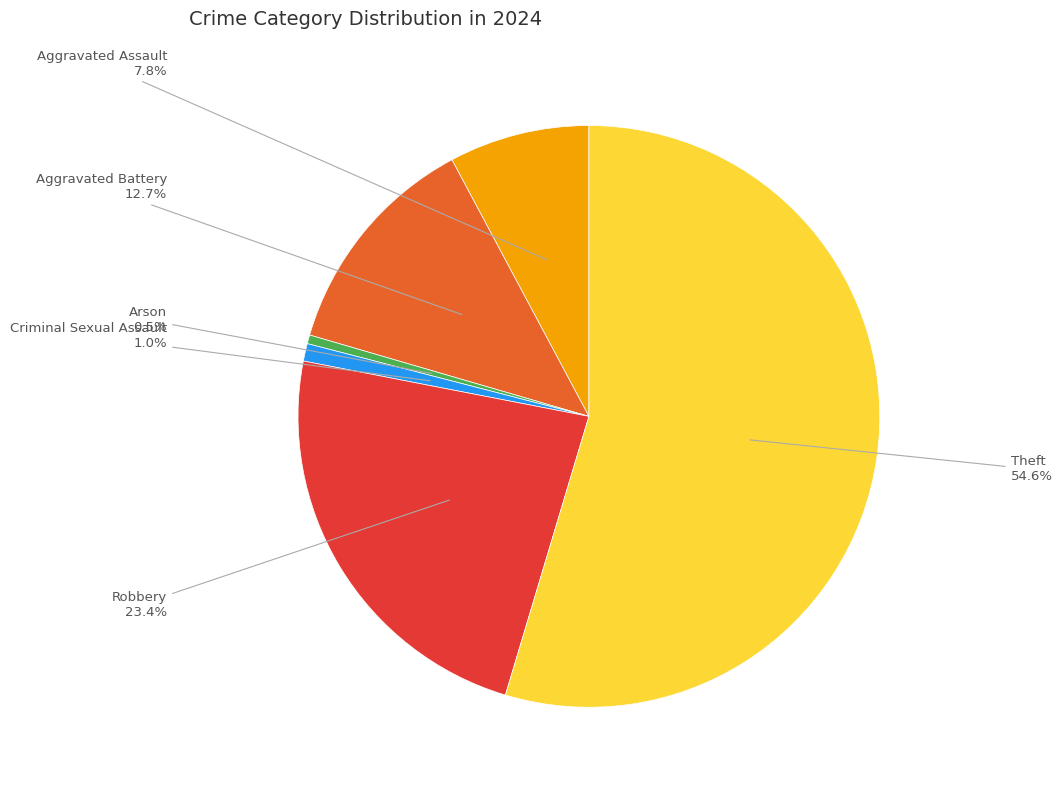

Is there any slice that represents more than half of the pie?

Yes